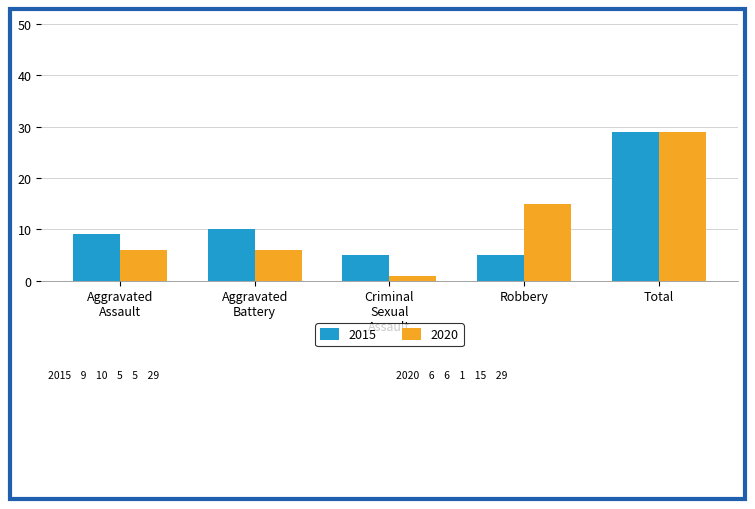

At which category is the sum across all series the highest?

Total